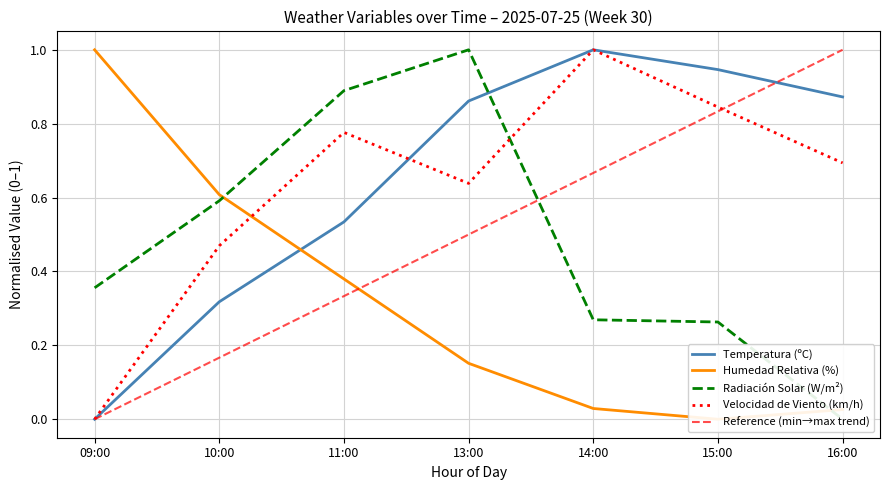

Is it true that Radiación Solar (W/m²) equals 0.3 at 14:00?

True